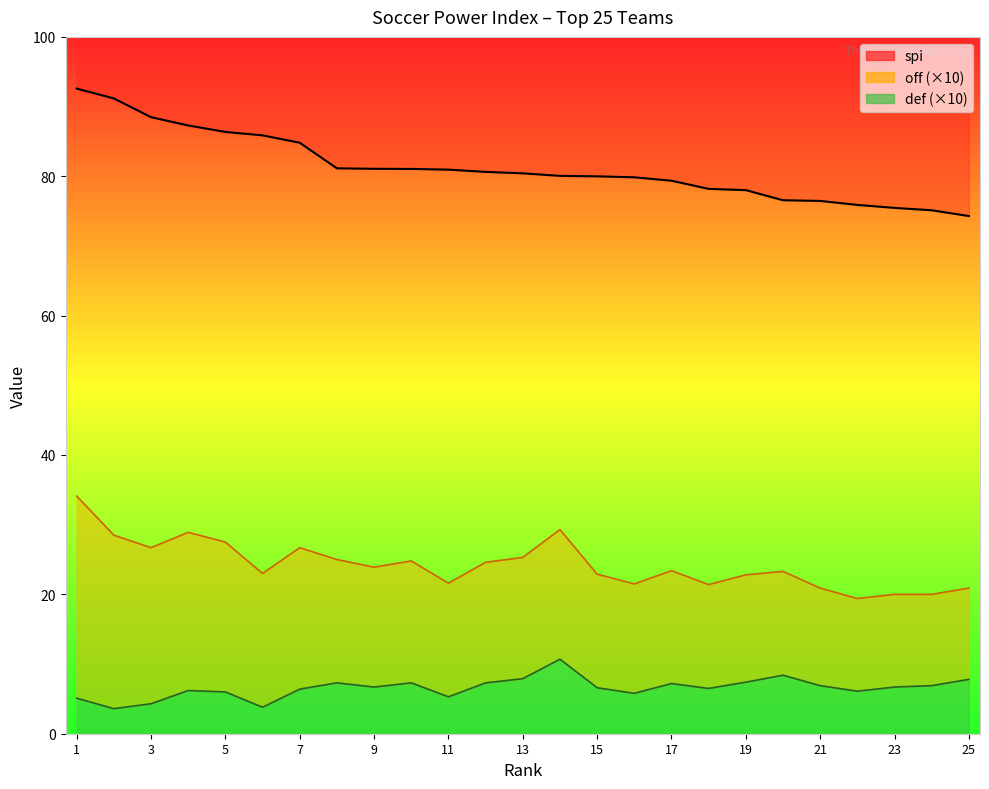

List the series in order of their peak value, highest first.

spi, off, def